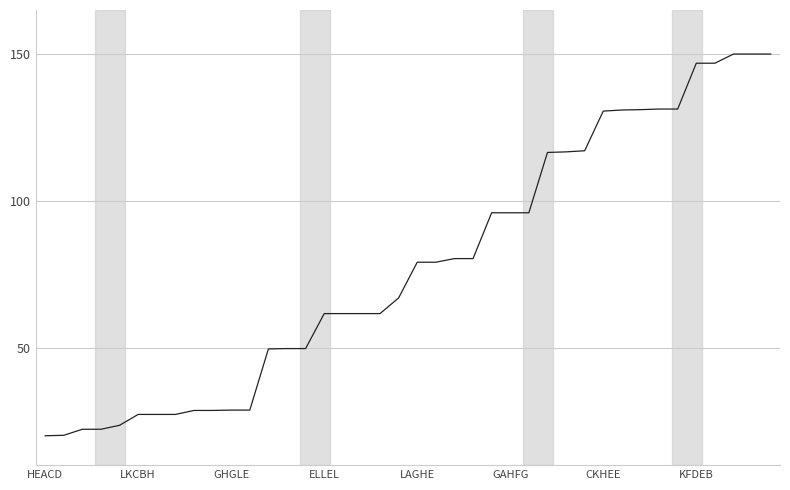

What is the average value?

78.1